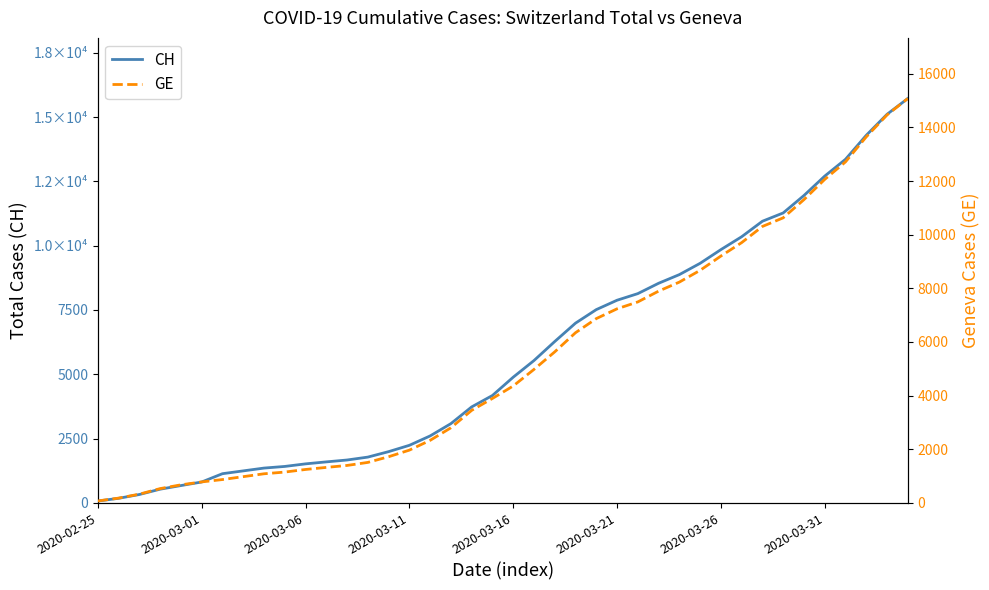

Which category has the highest value in the CH series?

39